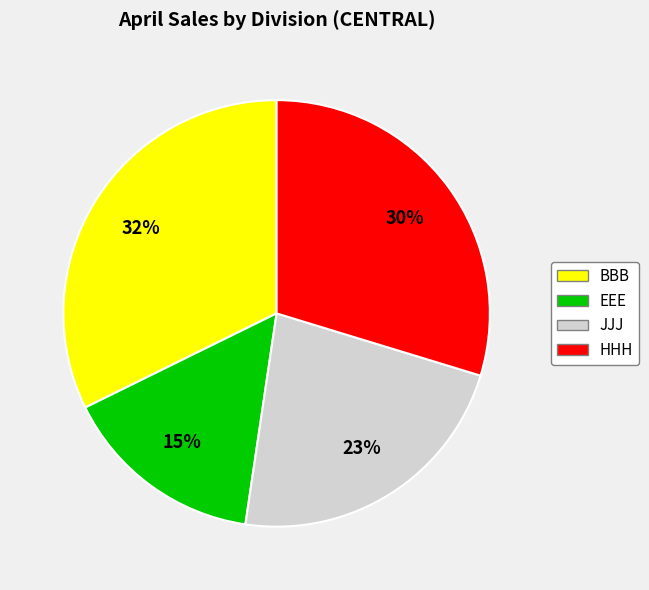

How many slices are in this pie chart?

4